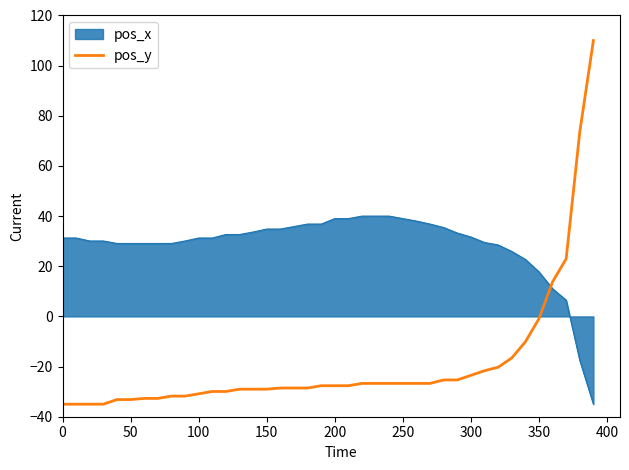

How many negative values are there?

36